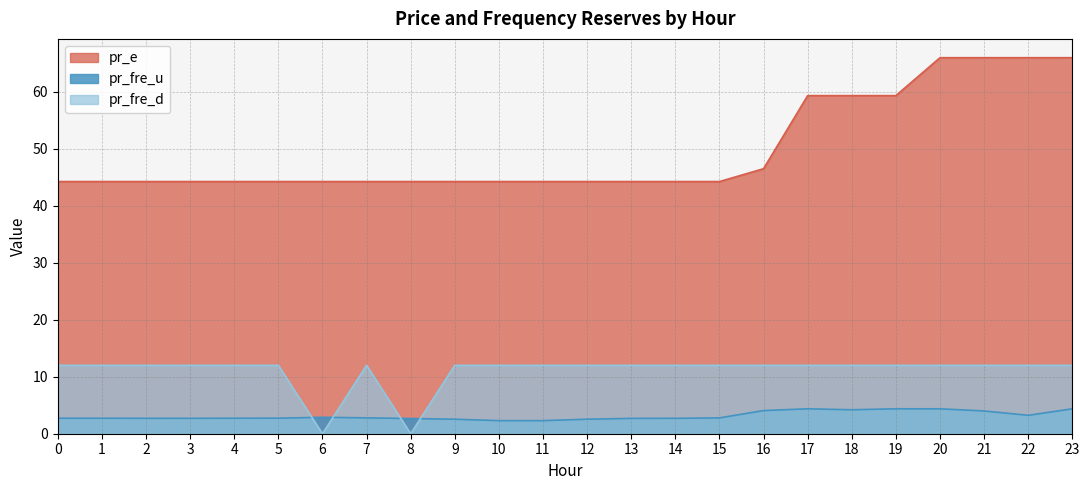

What value does the pr_fre_u series have at 22?

3.2